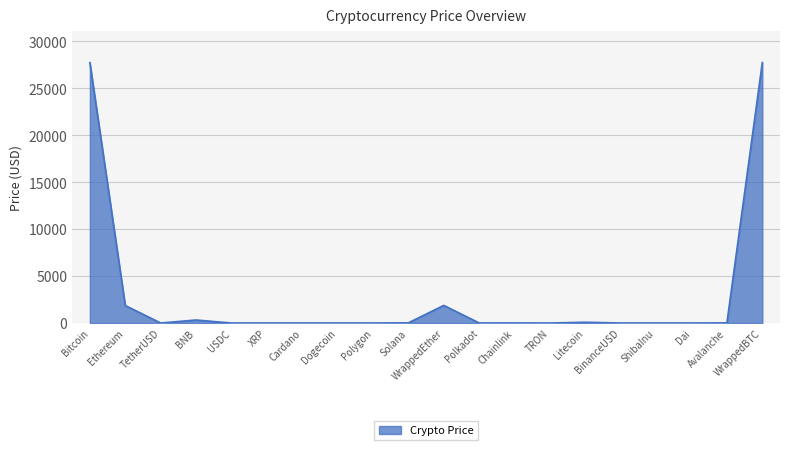

Between Ethereum and Litecoin, which is larger?

Ethereum